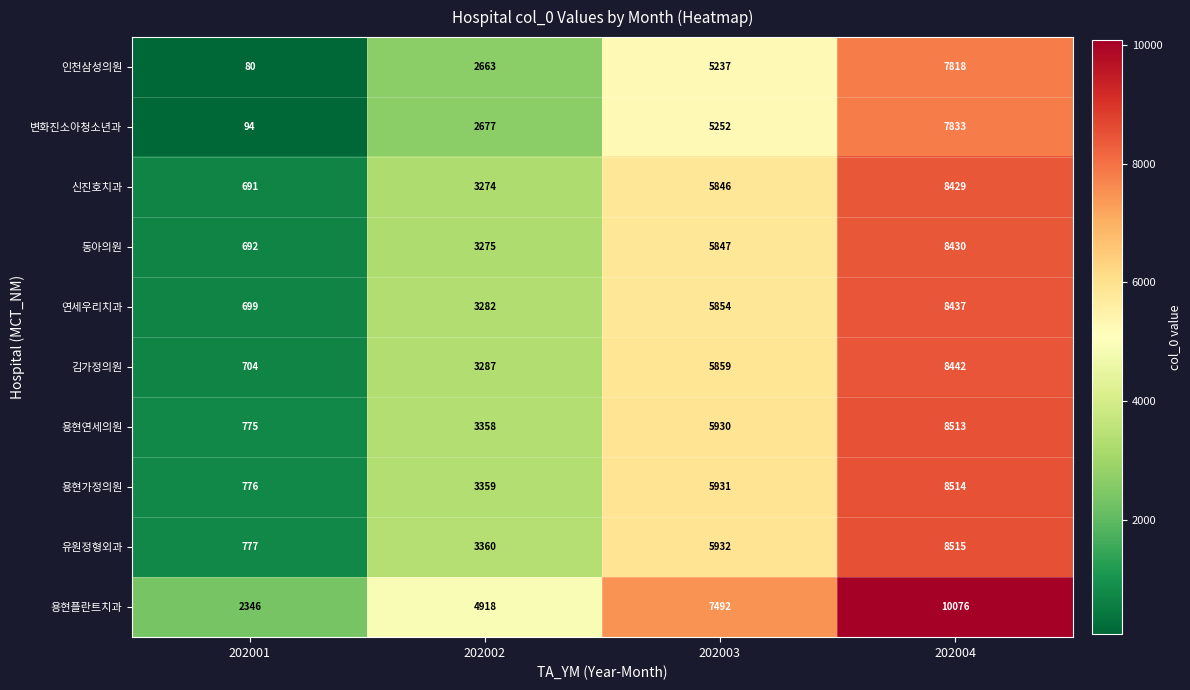

At which category is the sum across all series the highest?

202004